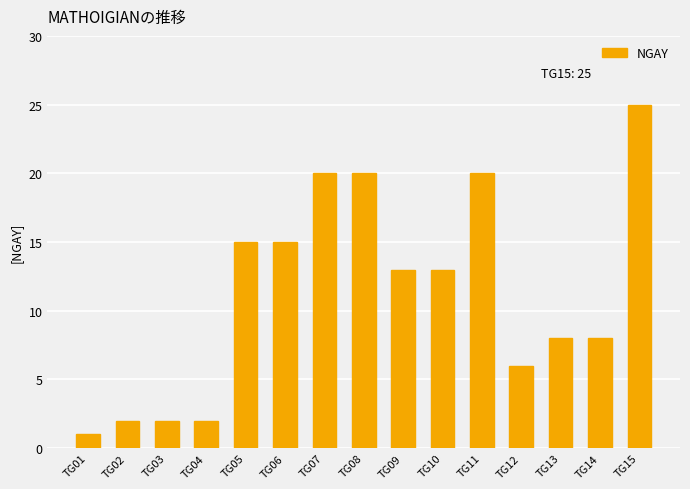

Between TG06 and TG03, which is larger?

TG06